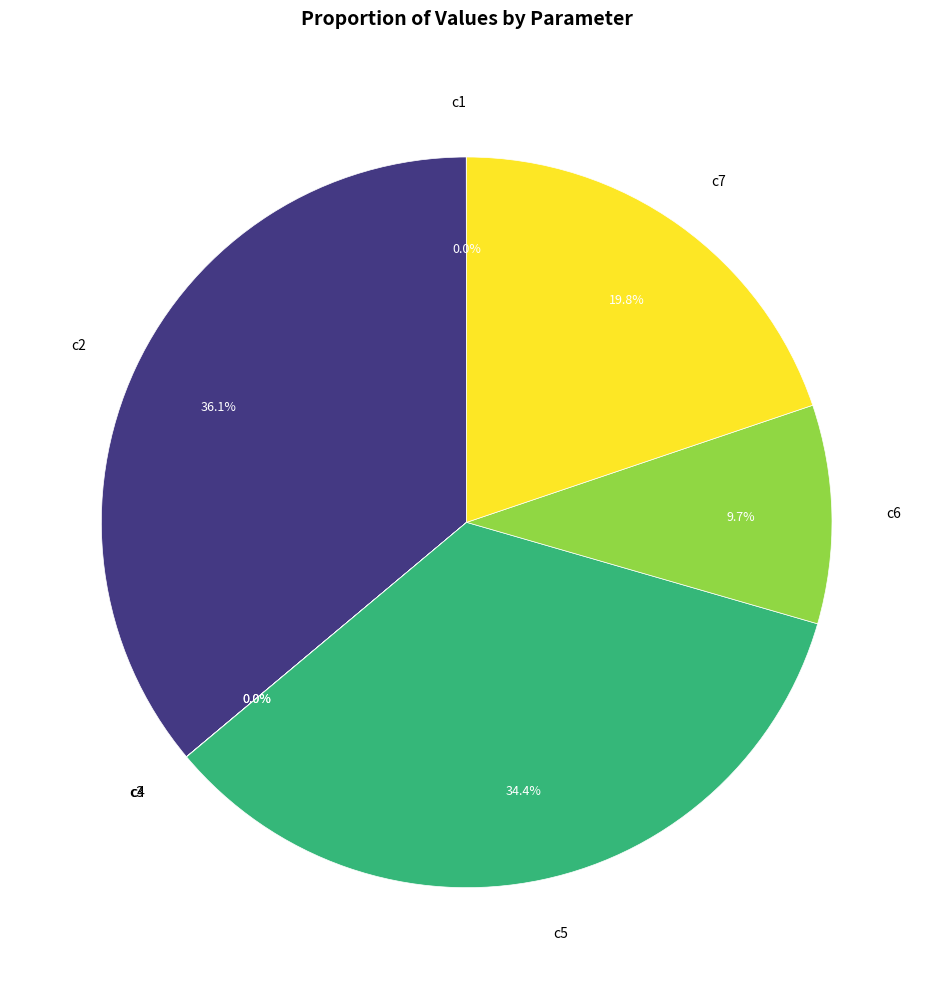

Is there a majority slice in this chart?

No